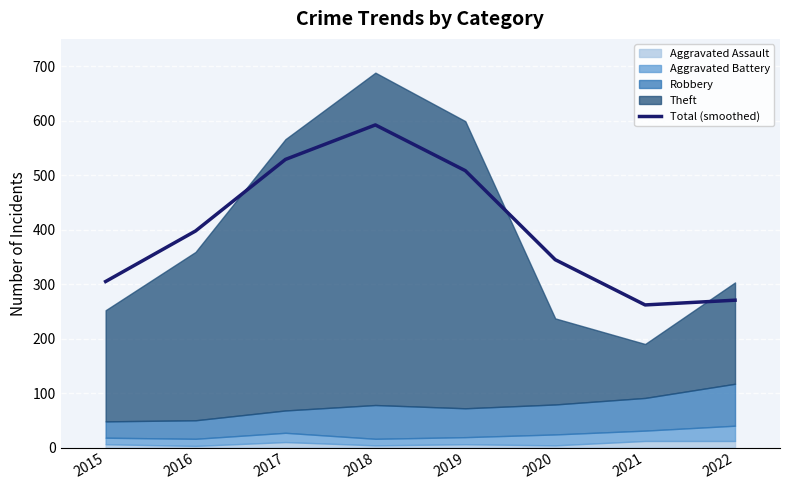

Which label corresponds to the largest value in the chart?

2018